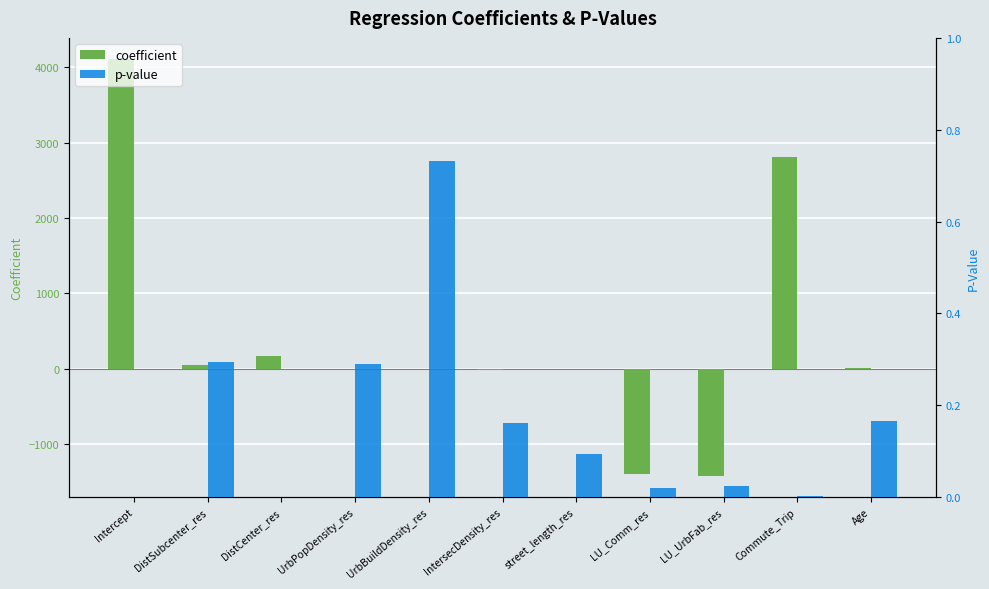

What is the spread (max minus min) of values at LU_Comm_res?

1394.1